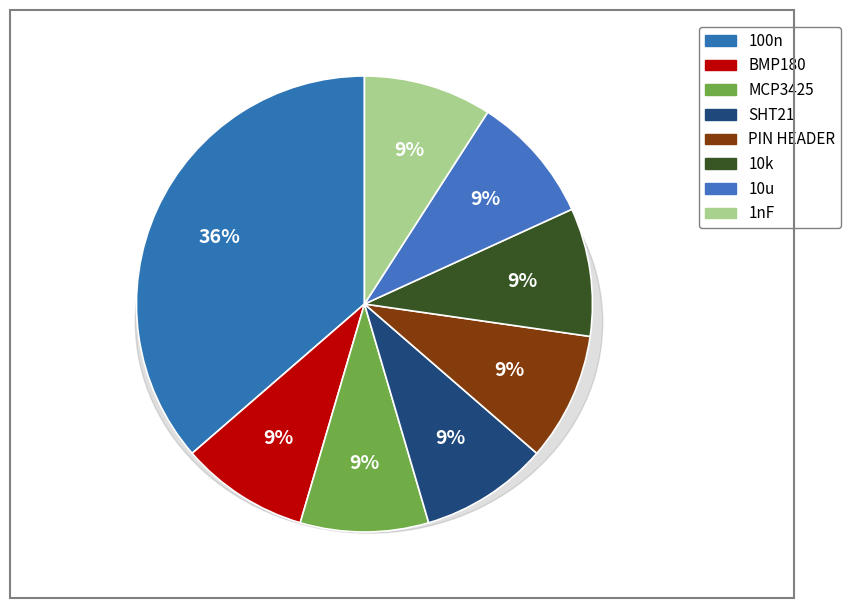

Which slice is the smallest?

BMP180